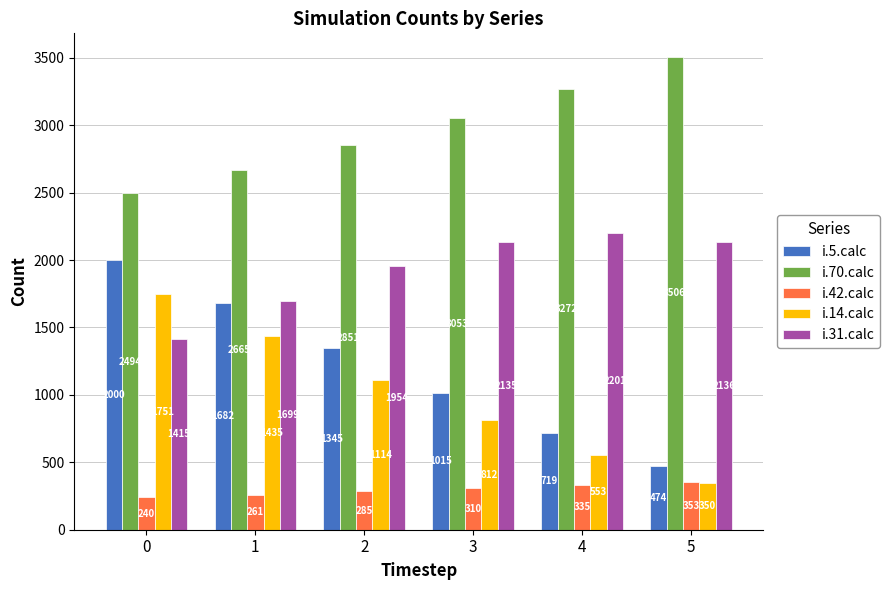

Read the i.70.calc value at 5.

3506